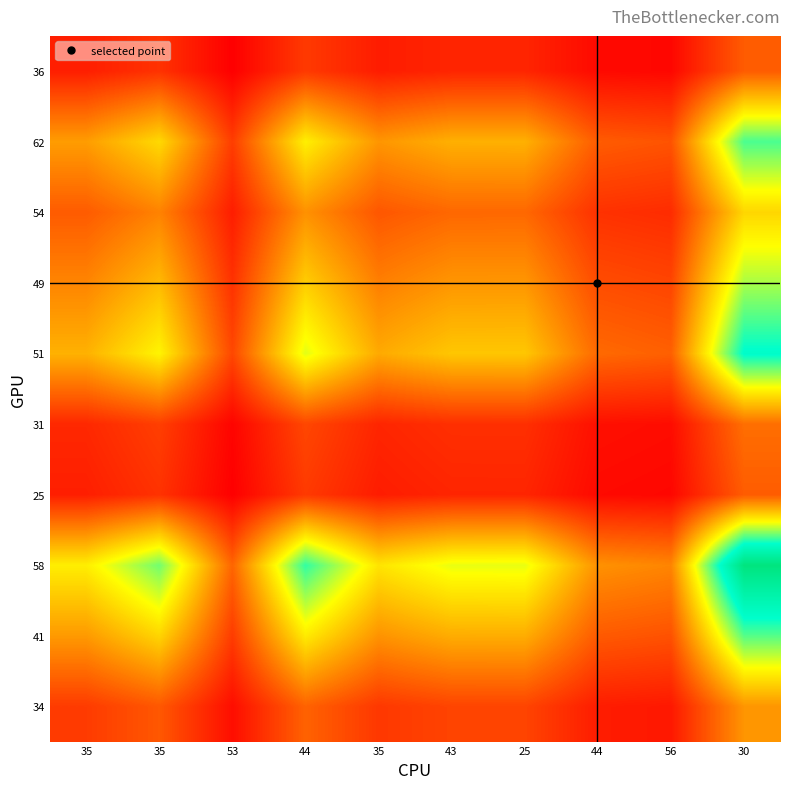

Reading right to left, list all the values displayed in this chart.

36: 30=0.2	56=0.0	44=0.0	25=0.1	43=0.1	35=0.1	44=0.1	53=0.0	35=0.1	35=0.1
62: 30=0.7	56=0.2	44=0.2	25=0.3	43=0.3	35=0.3	44=0.5	53=0.1	35=0.4	35=0.3
54: 30=0.4	56=0.1	44=0.1	25=0.2	43=0.2	35=0.2	44=0.3	53=0.1	35=0.3	35=0.2
49: 30=0.6	56=0.1	44=0.2	25=0.3	43=0.3	35=0.2	44=0.4	53=0.1	35=0.4	35=0.3
51: 30=0.8	56=0.2	44=0.2	25=0.4	43=0.4	35=0.3	44=0.5	53=0.1	35=0.5	35=0.3
31: 30=0.2	56=0.0	44=0.0	25=0.1	43=0.1	35=0.1	44=0.1	53=0.0	35=0.1	35=0.1
25: 30=0.2	56=0.0	44=0.0	25=0.1	43=0.1	35=0.1	44=0.1	53=0.0	35=0.1	35=0.1
58: 30=1.0	56=0.3	44=0.3	25=0.5	43=0.5	35=0.4	44=0.7	53=0.2	35=0.6	35=0.5
41: 30=0.7	56=0.2	44=0.2	25=0.3	43=0.3	35=0.3	44=0.5	53=0.1	35=0.4	35=0.3
34: 30=0.3	56=0.0	44=0.1	25=0.1	43=0.1	35=0.1	44=0.2	53=0.0	35=0.2	35=0.1